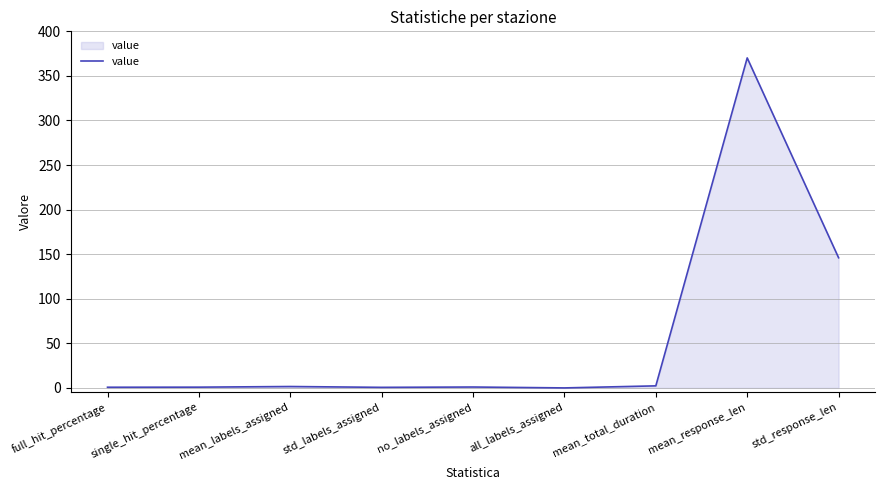

Which label corresponds to the largest value in the chart?

mean_response_len